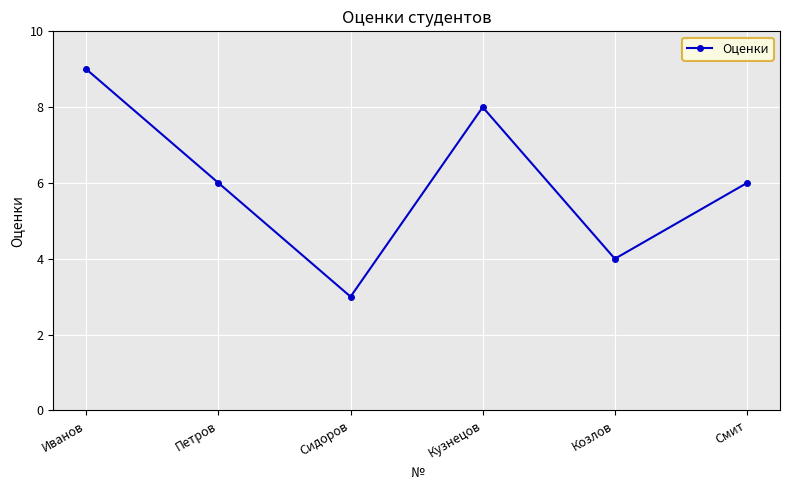

True or false: the data has more than 2 interior local peaks.

False